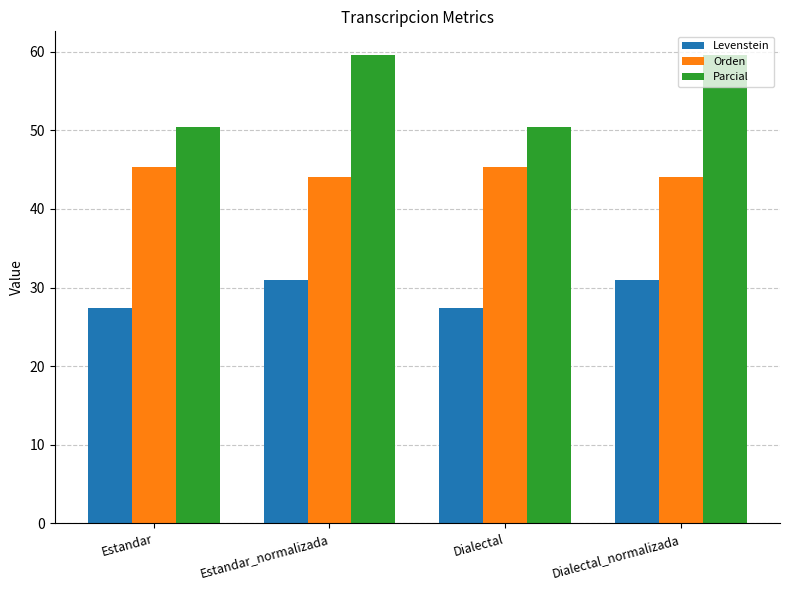

What is the smallest value displayed?

27.4